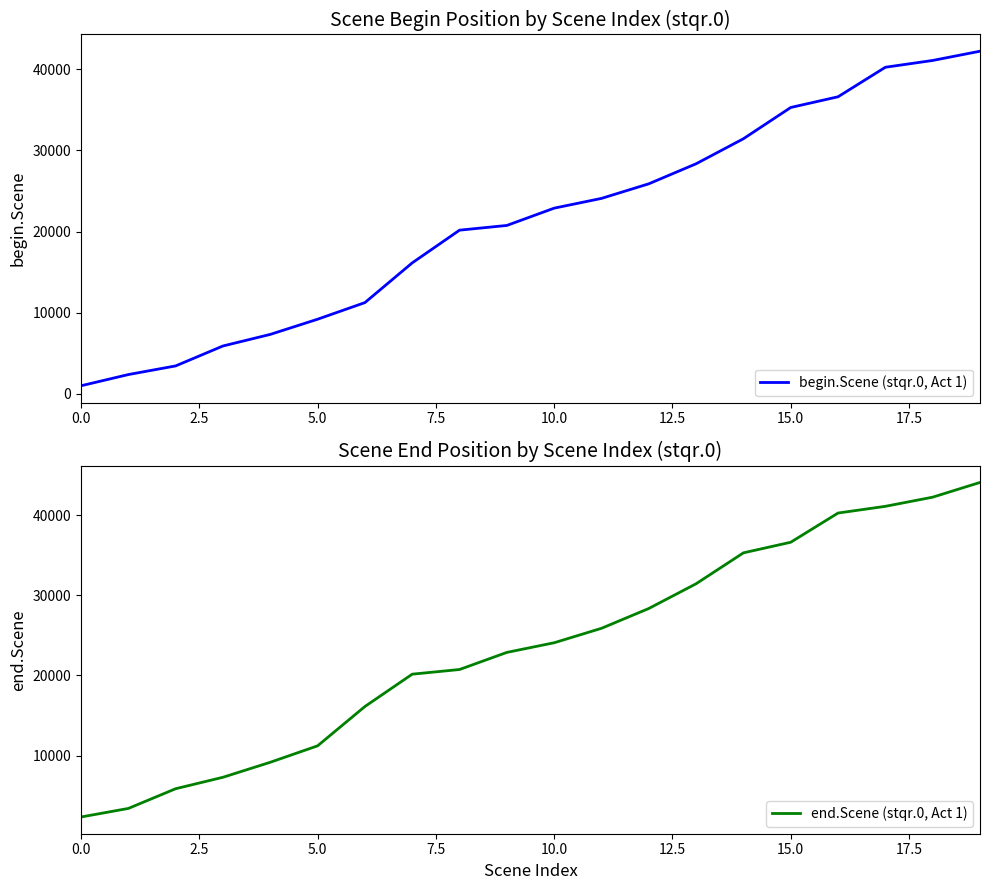

The end.Scene (stqr.0, Act 1) series shows 66979 at 18. True or false?

False